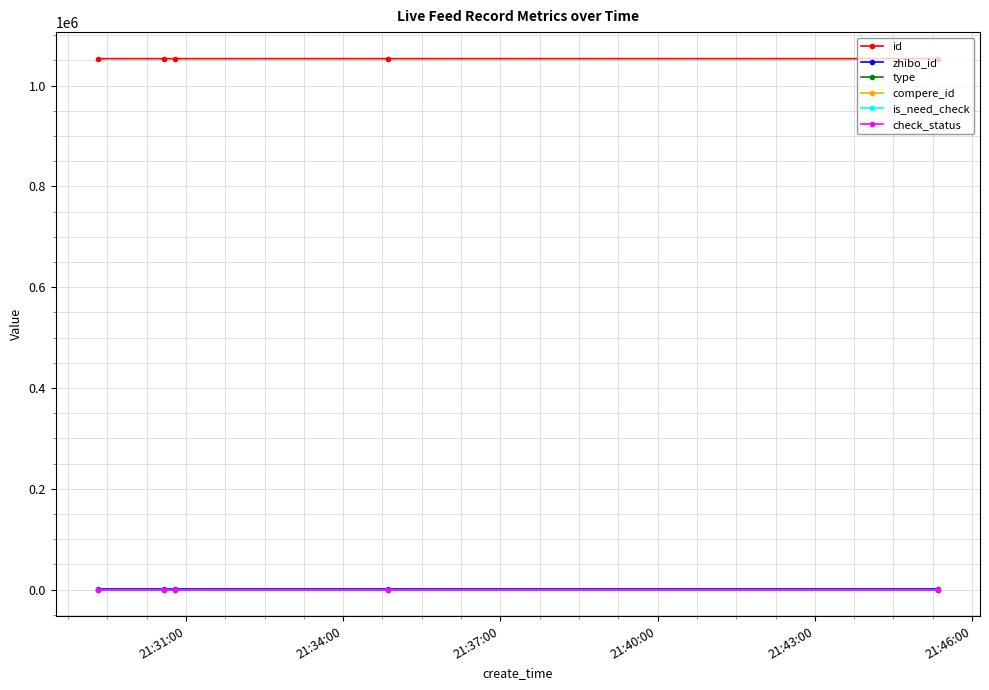

Which series has the largest total across all categories?

id